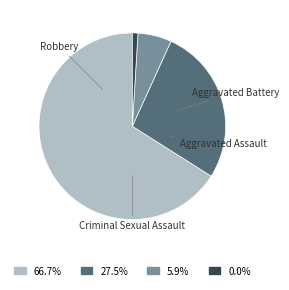

Is there any slice that represents more than half of the pie?

Yes